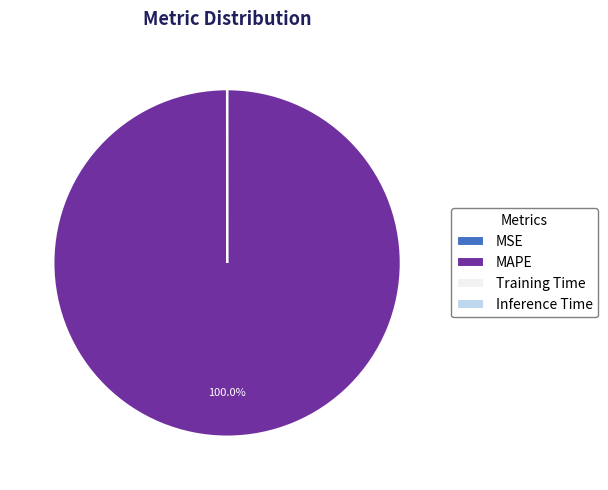

Which category accounts for the majority?

MAPE